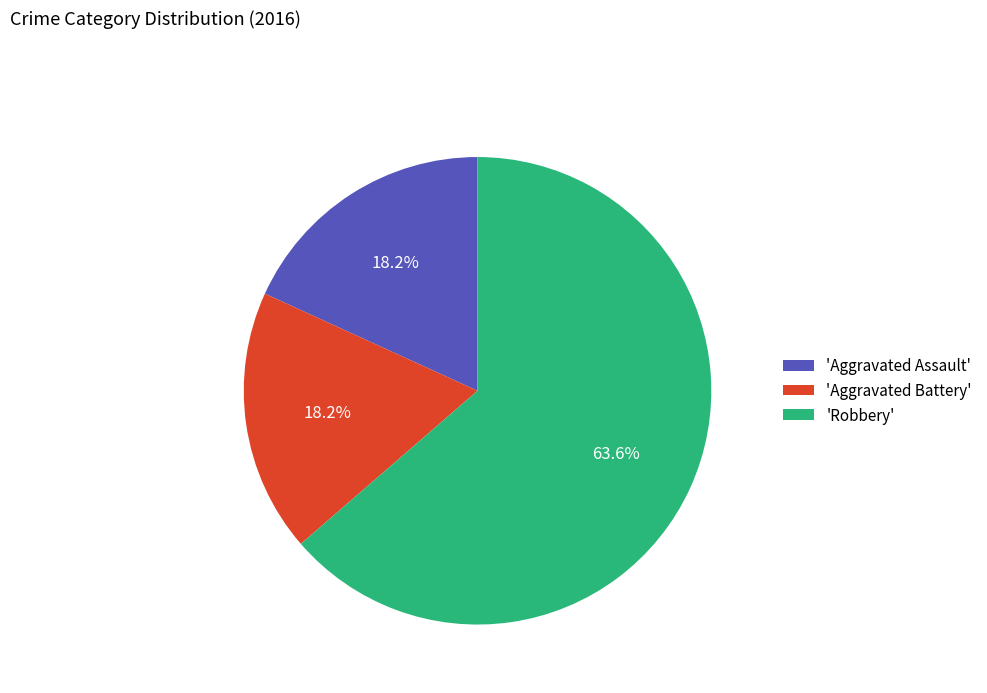

What percentage do 'Aggravated Assault' and 'Robbery' together represent?

81.8%